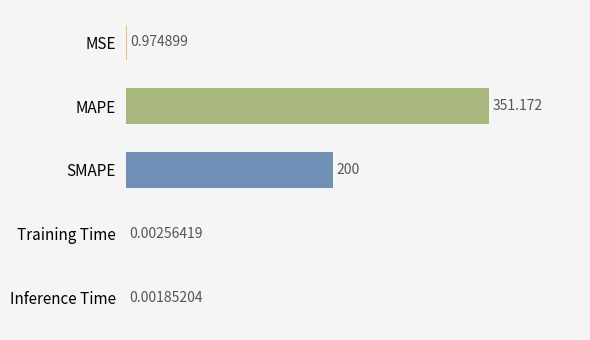

At which label is the value closest to 175?

SMAPE